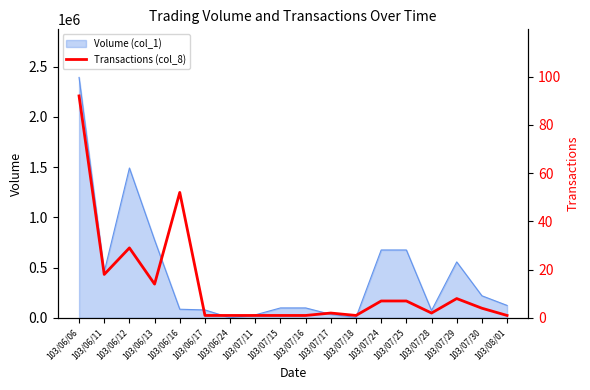

At which label does Volume (col_1) reach its peak?

103/06/06